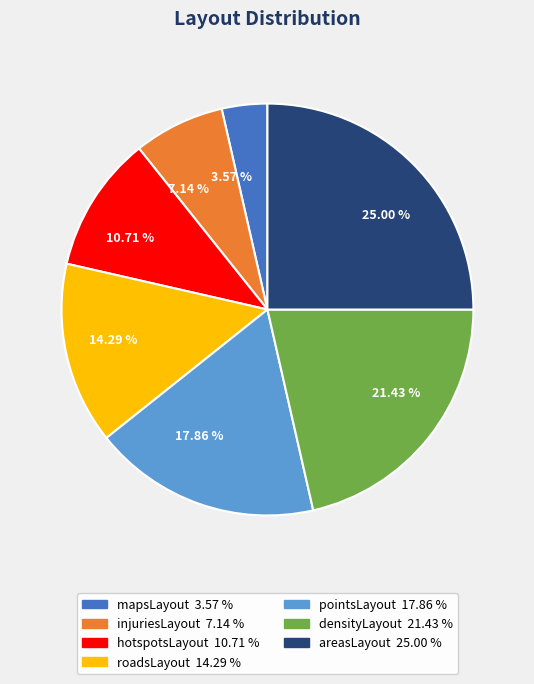

To the nearest percent, what is the average slice percentage?

14%